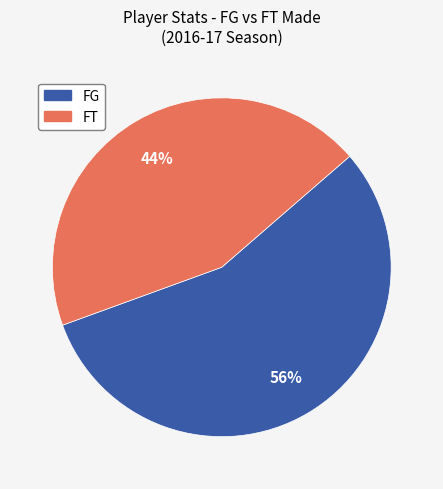

Is it true that FG is 56% of the pie?

True